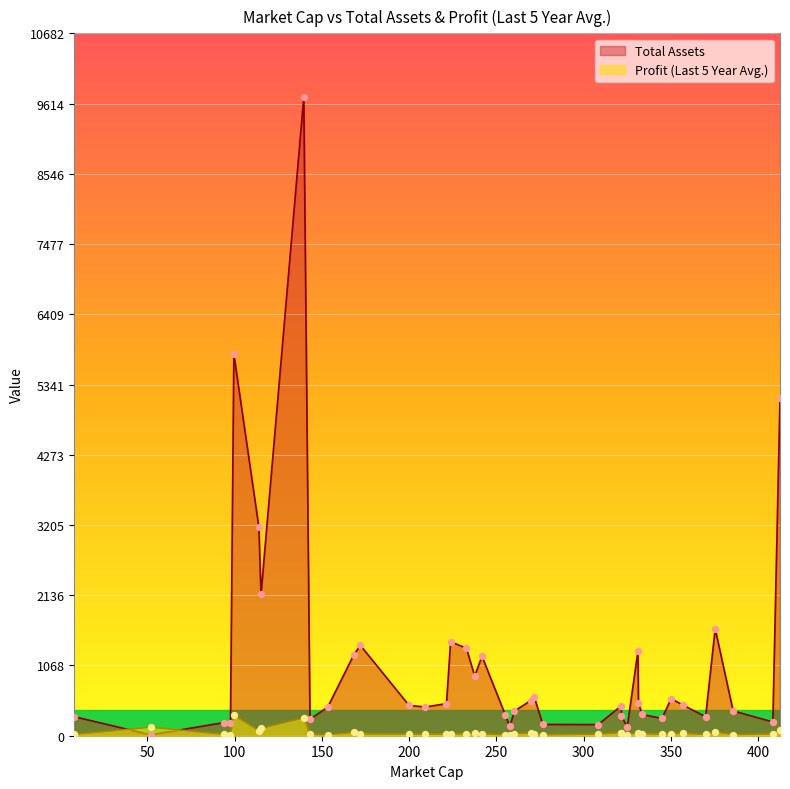

Which series has the largest total across all categories?

Total Assets